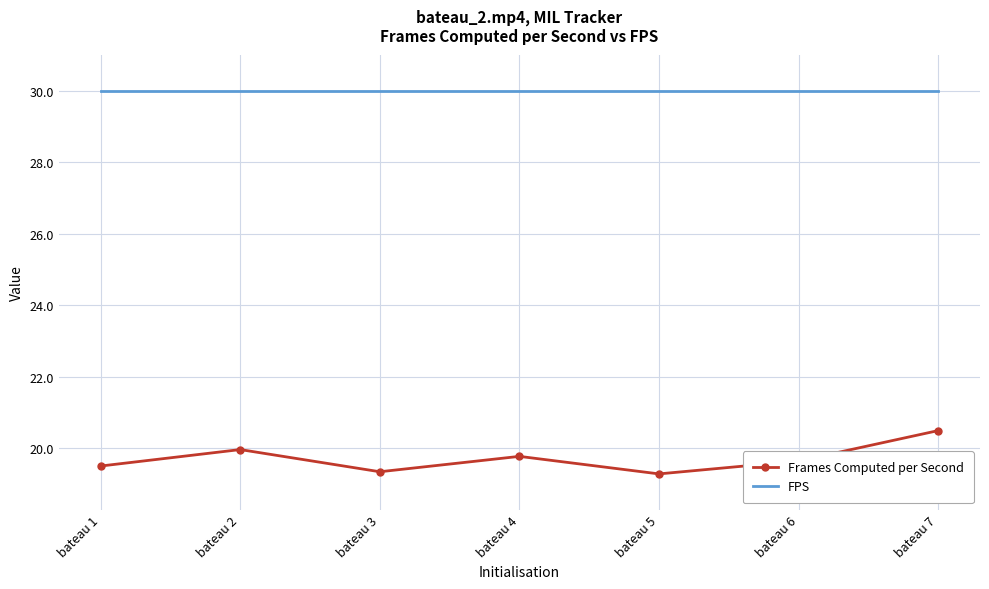

What is the greatest value displayed?

30.0